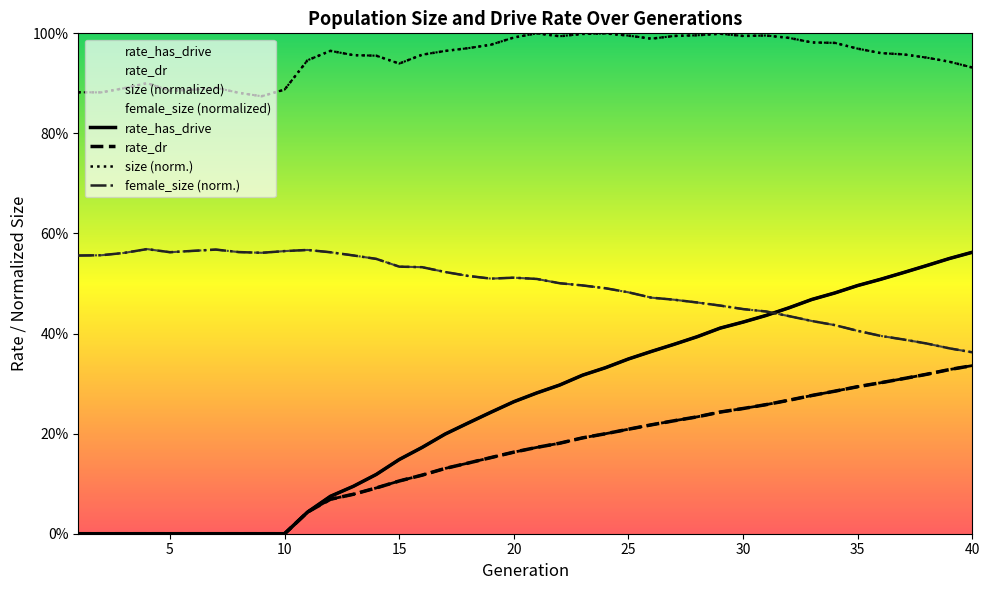

Count the number of data series in this chart.

4